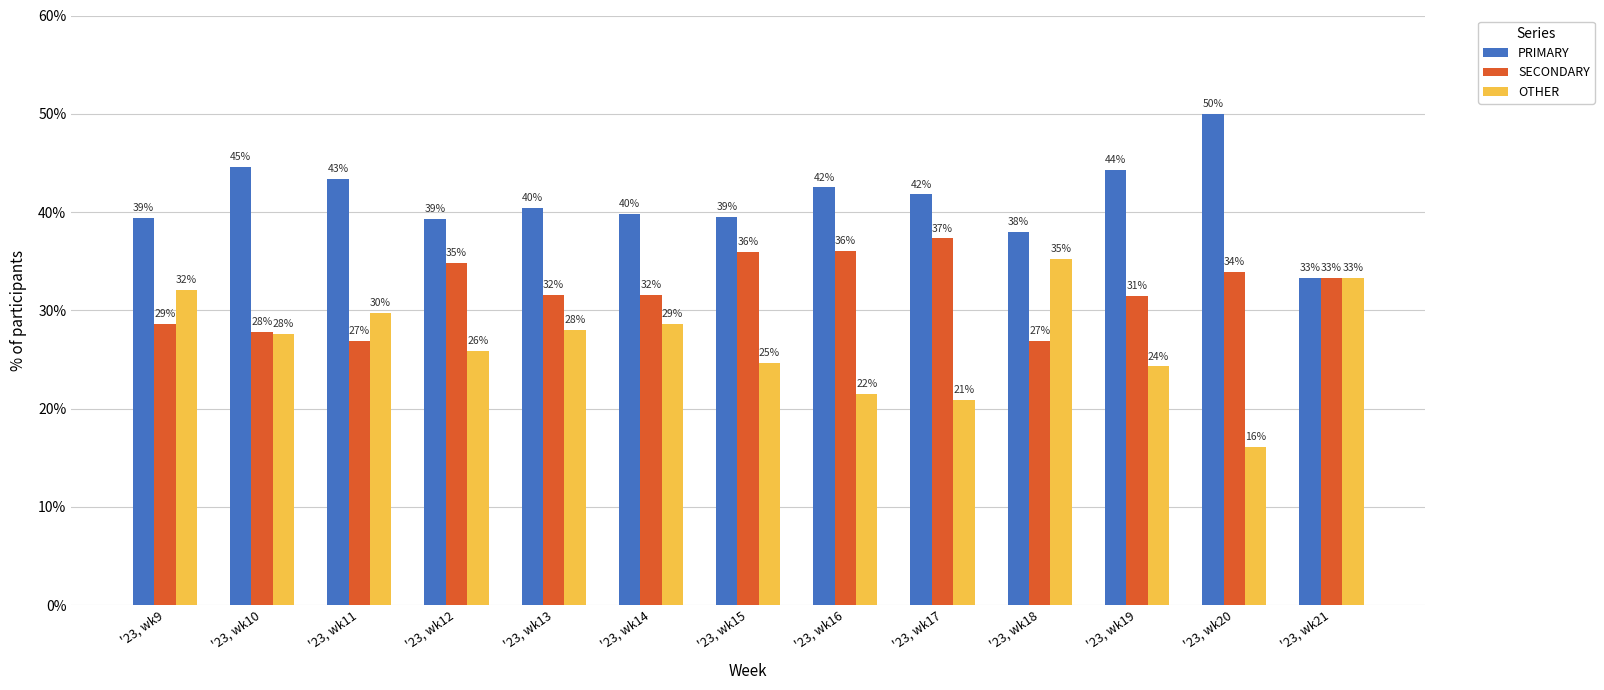

Which series changed the most between '23, wk13 and '23, wk15?

SECONDARY